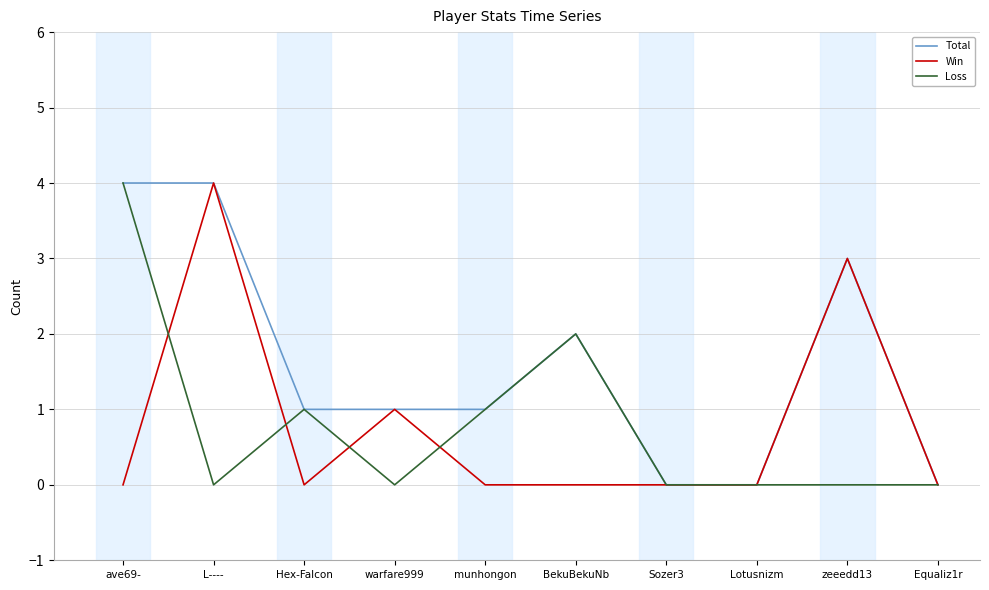

What is the highest value of the Total series?

4